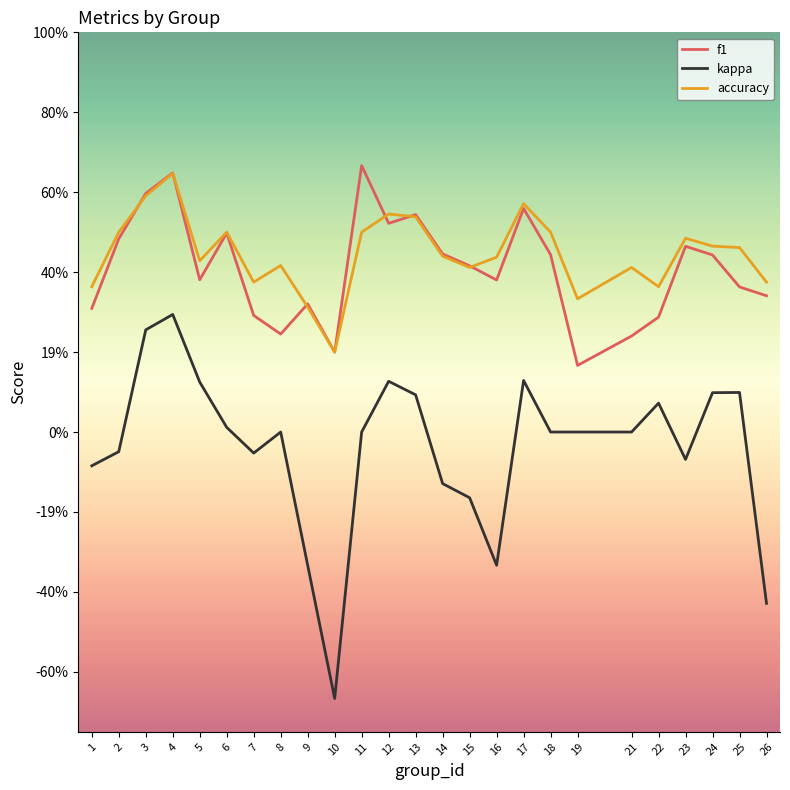

What is the smallest value displayed?

-0.7